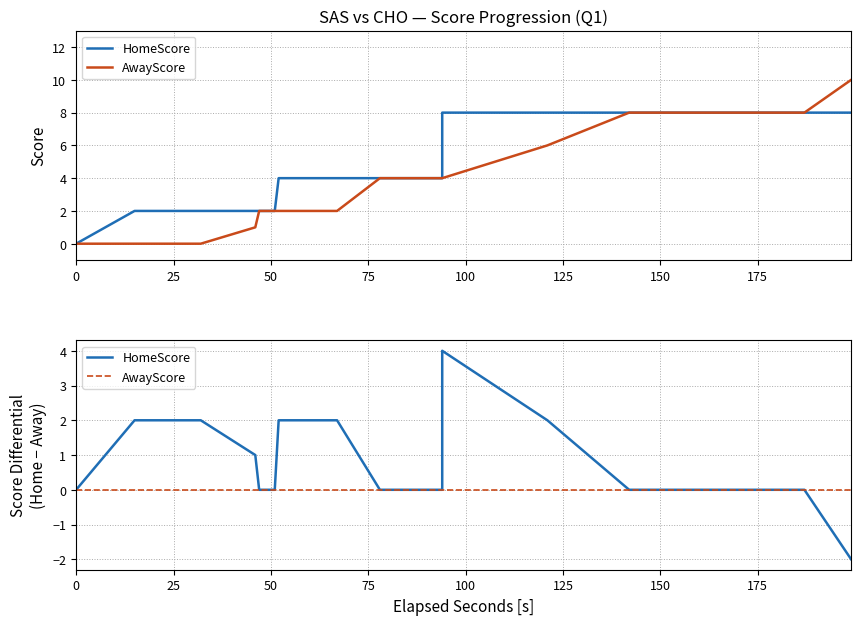

List the series in order of their peak value, lowest first.

HomeScore, AwayScore